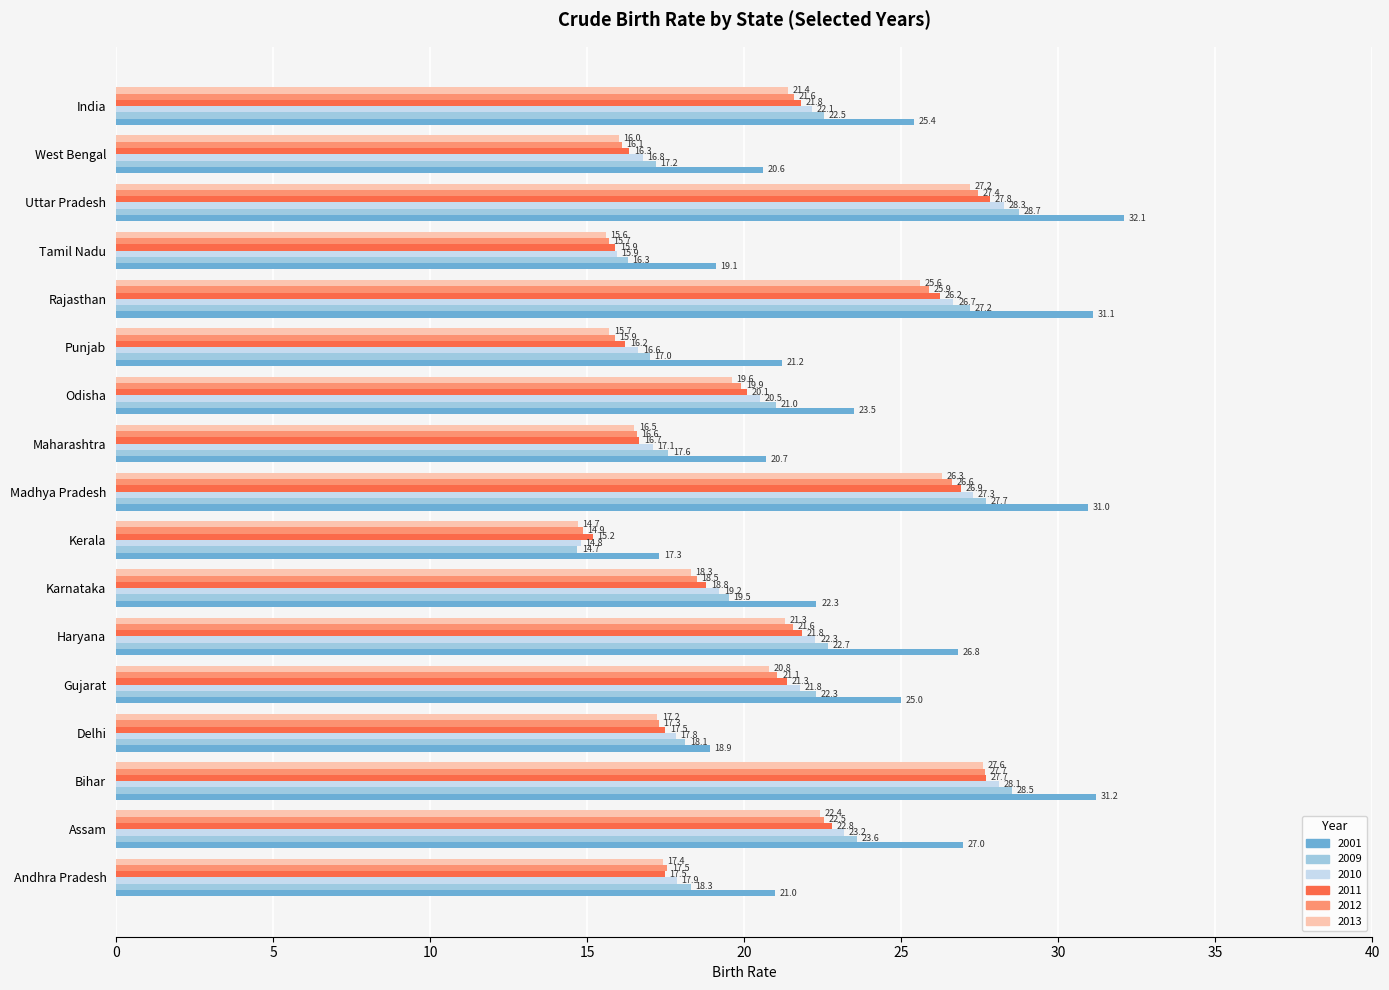

What is the difference between the second highest and second lowest values in the 2013 series?

11.6